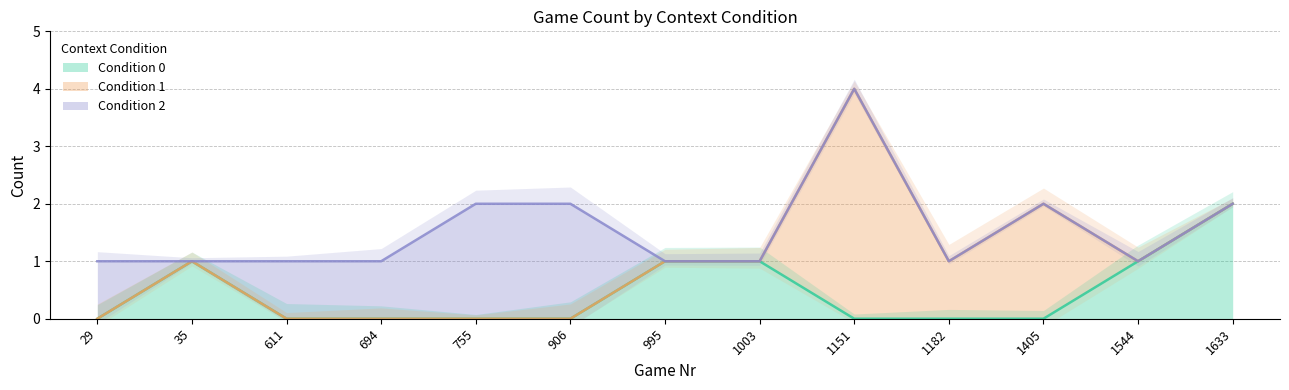

What are all the series names shown in the legend?

Condition 0, Condition 1, Condition 2